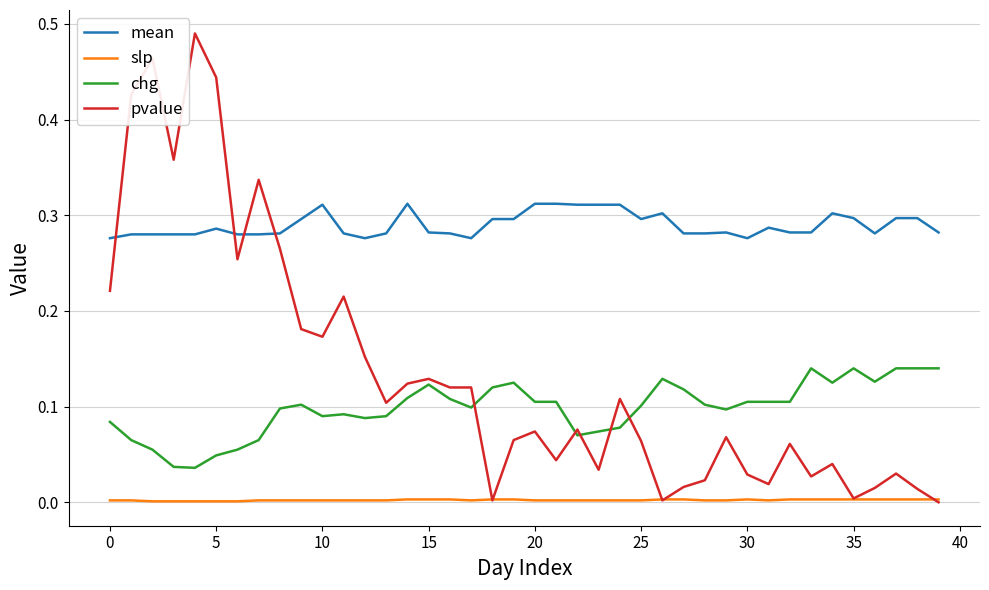

Which series has the largest total across all categories?

mean